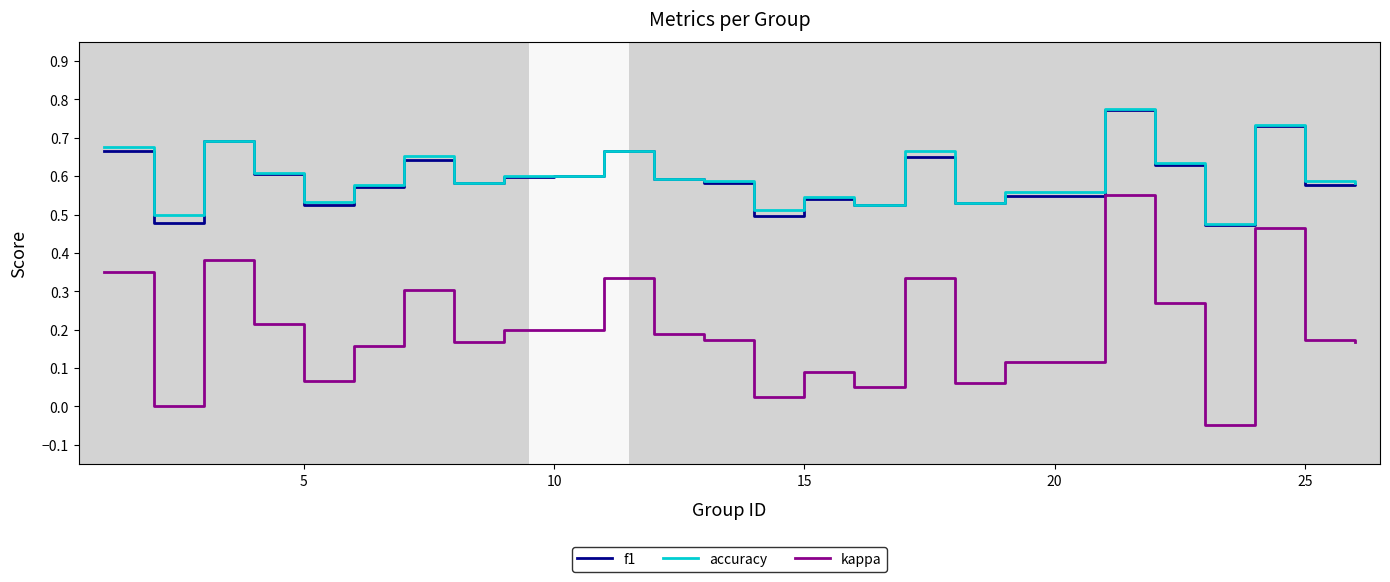

True or false: f1 and kappa cross at least once.

False